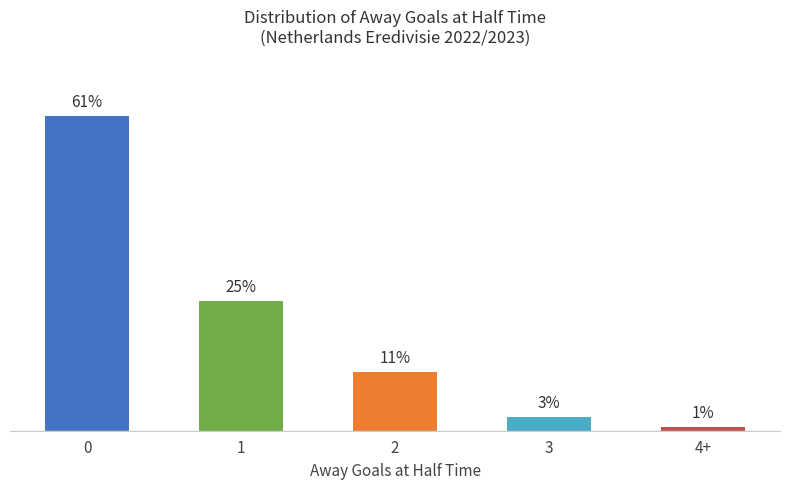

Does the chart contain any negative values?

No